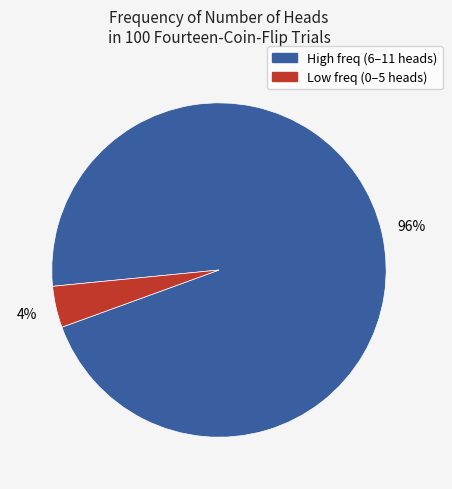

To the nearest percent, what is the difference between the largest and smallest slice percentages?

92%